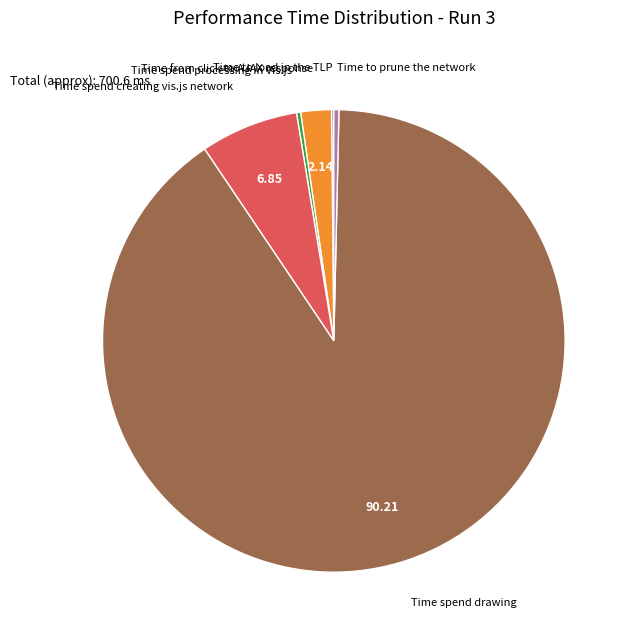

Which category accounts for the majority?

Time spend drawing